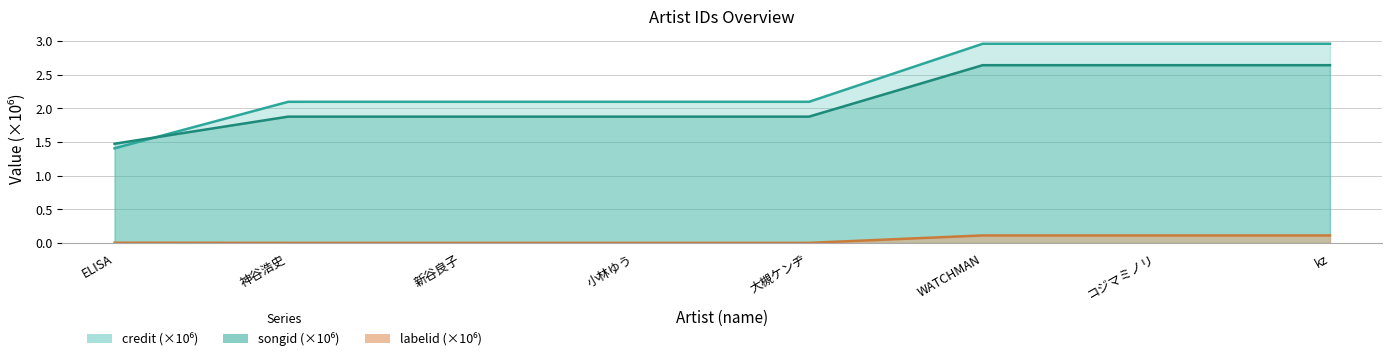

Does the chart display data point markers on the line(s)?

No